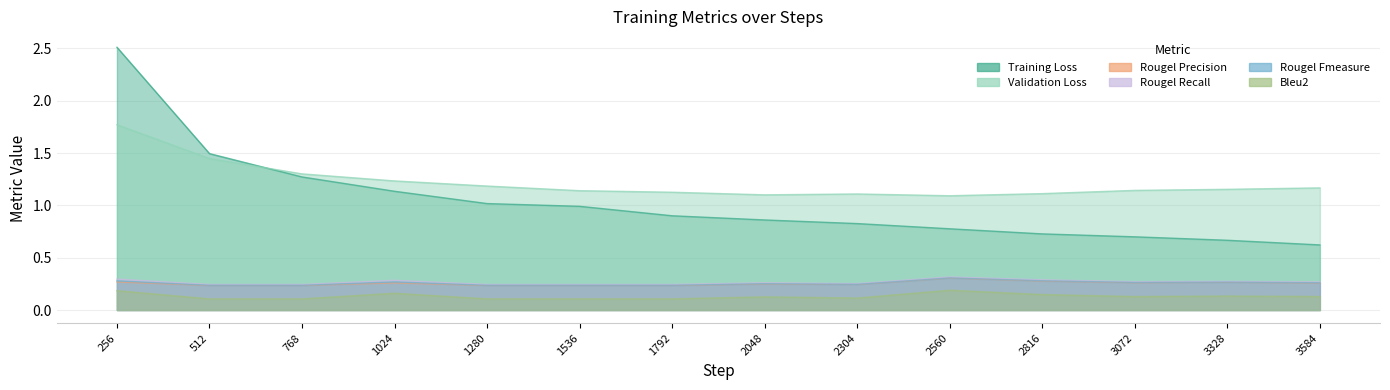

How many interior local peaks does the Rougel Precision series have?

4